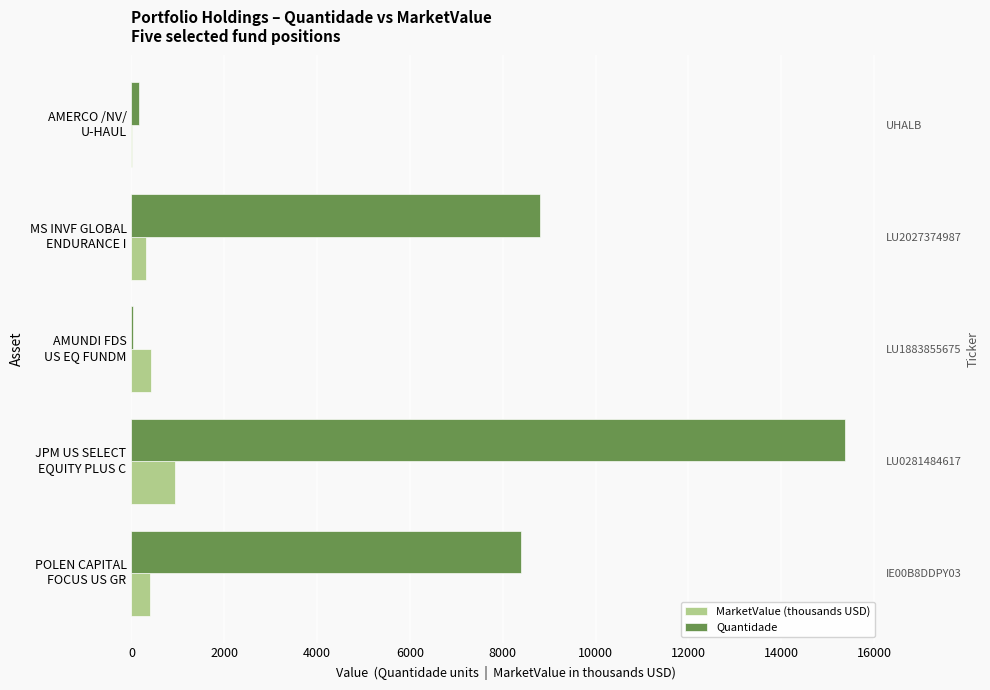

What is the difference between the highest and lowest values at POLEN CAPITAL FOCUS US GR?

7980.4